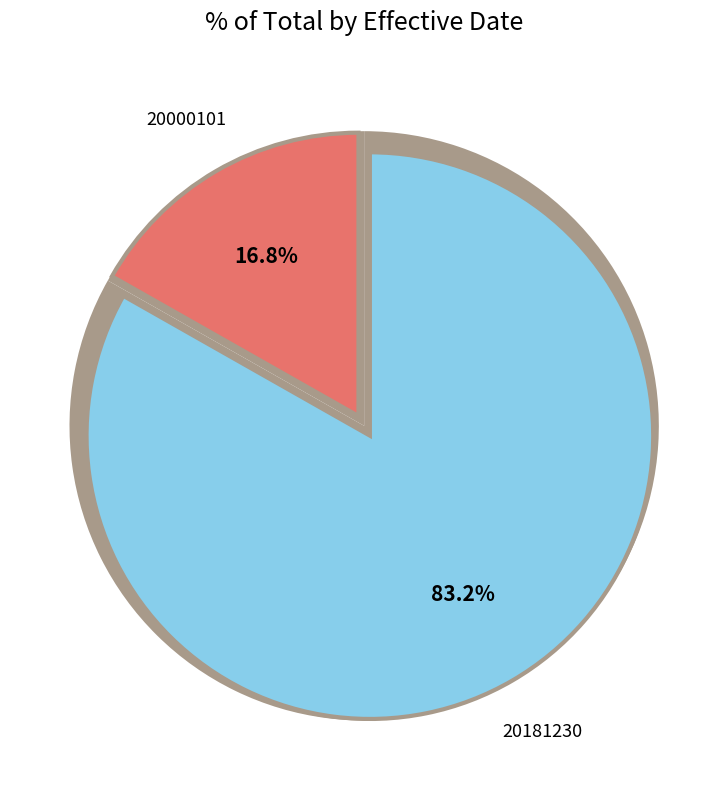

How many slices are in this pie chart?

2